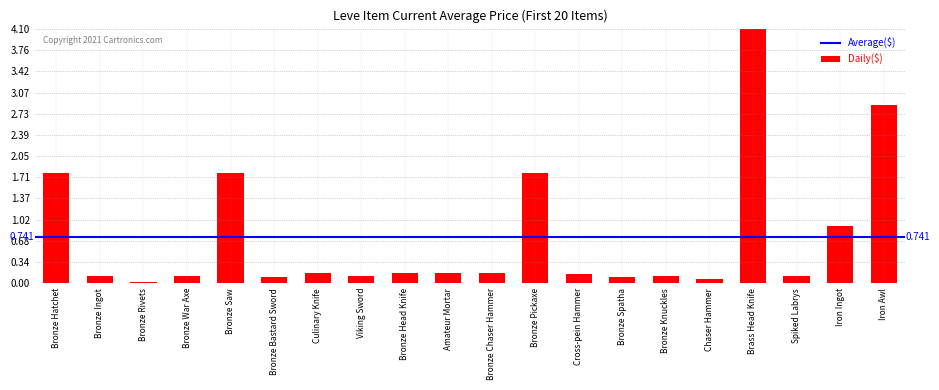

What is the label of the 5th bar from the left?

Bronze Saw